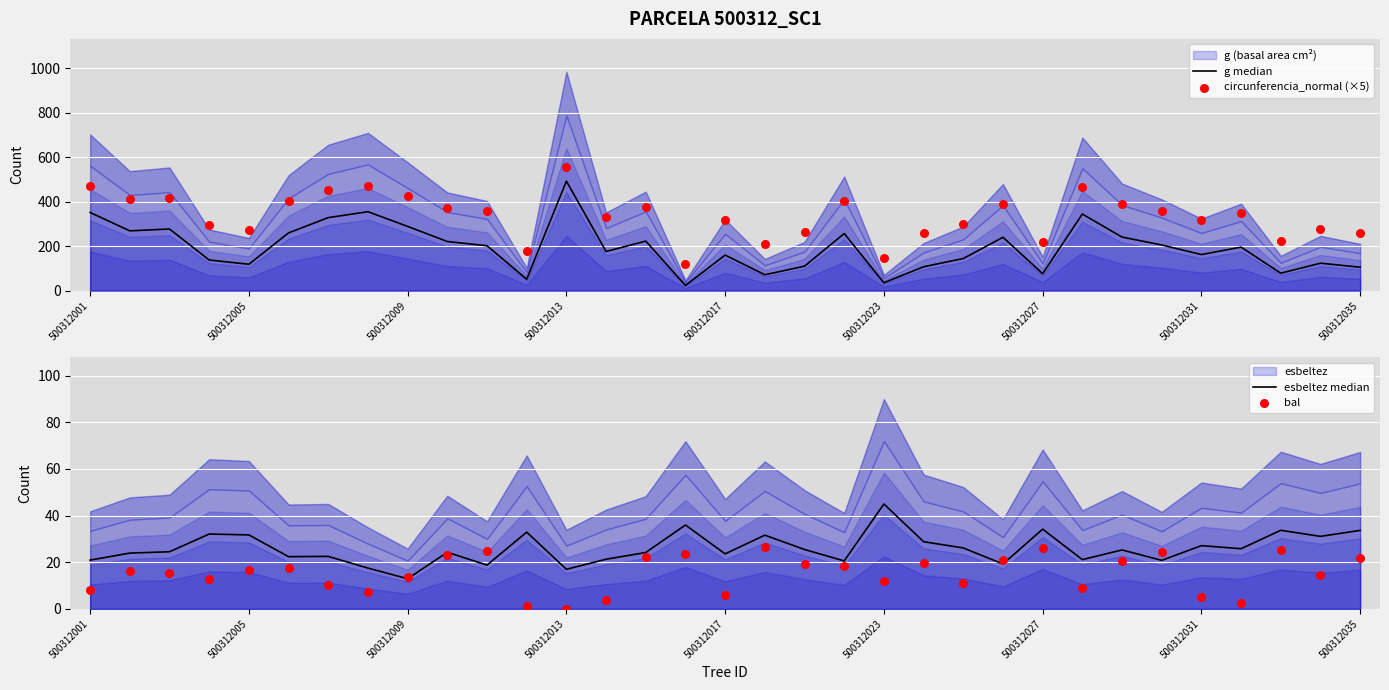

Which series has the largest total across all categories?

circunferencia_normal (×5)